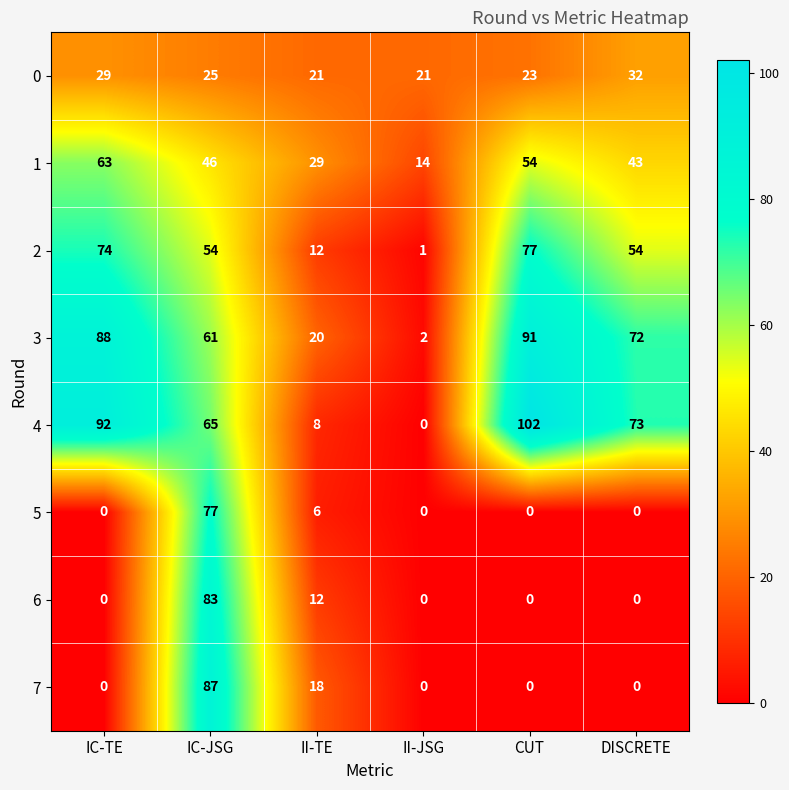

Which label corresponds to the largest value in the chart?

CUT